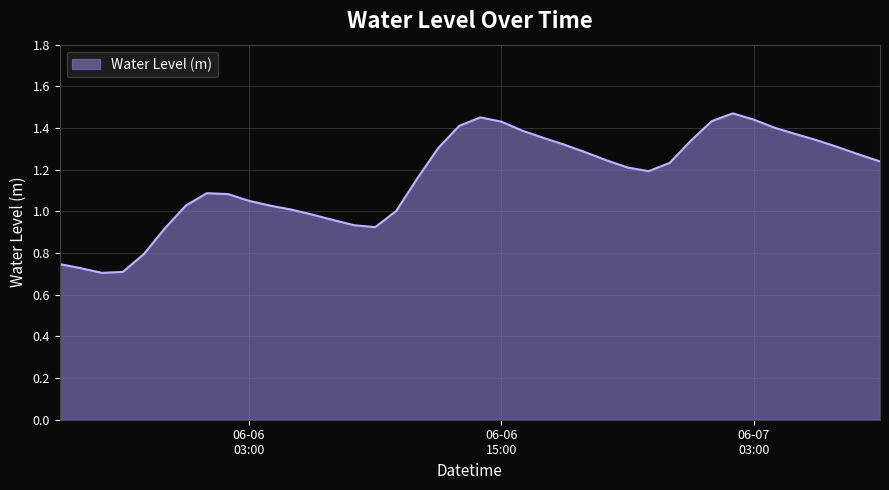

What is the difference between the maximum and minimum values?

0.8